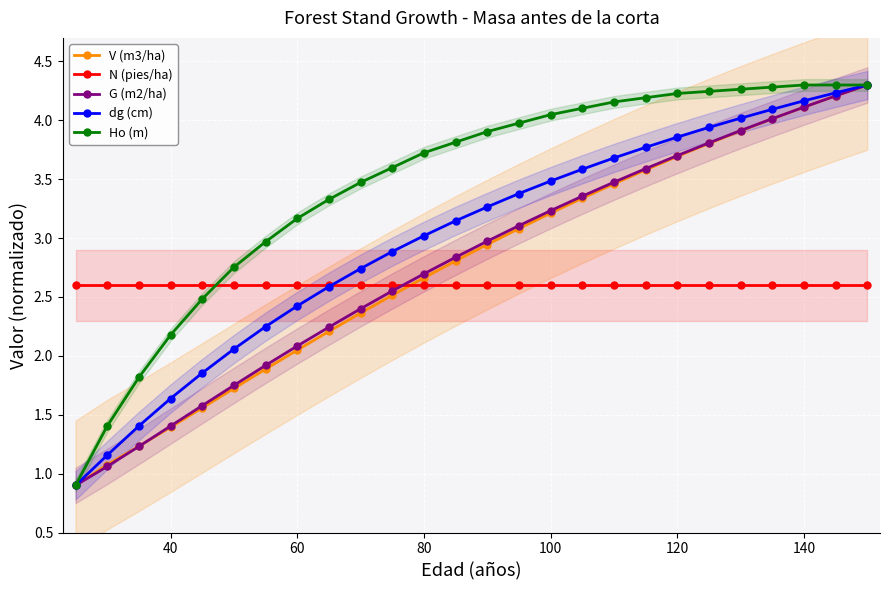

Which series ends up on top after the final intersection of Ho (m) and N (pies/ha)?

Ho (m)